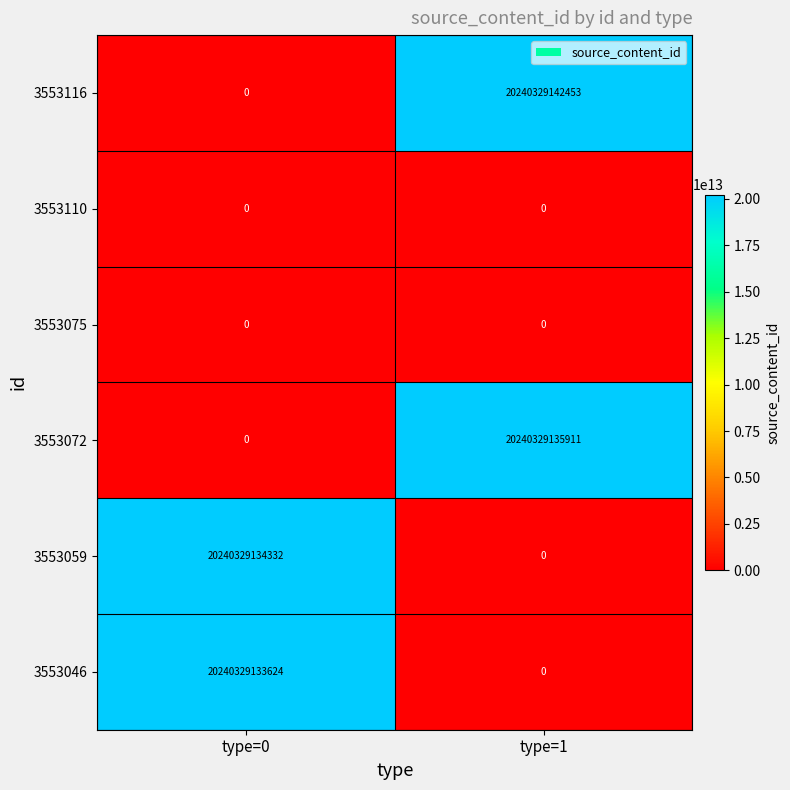

Count the number of categories in the chart.

2